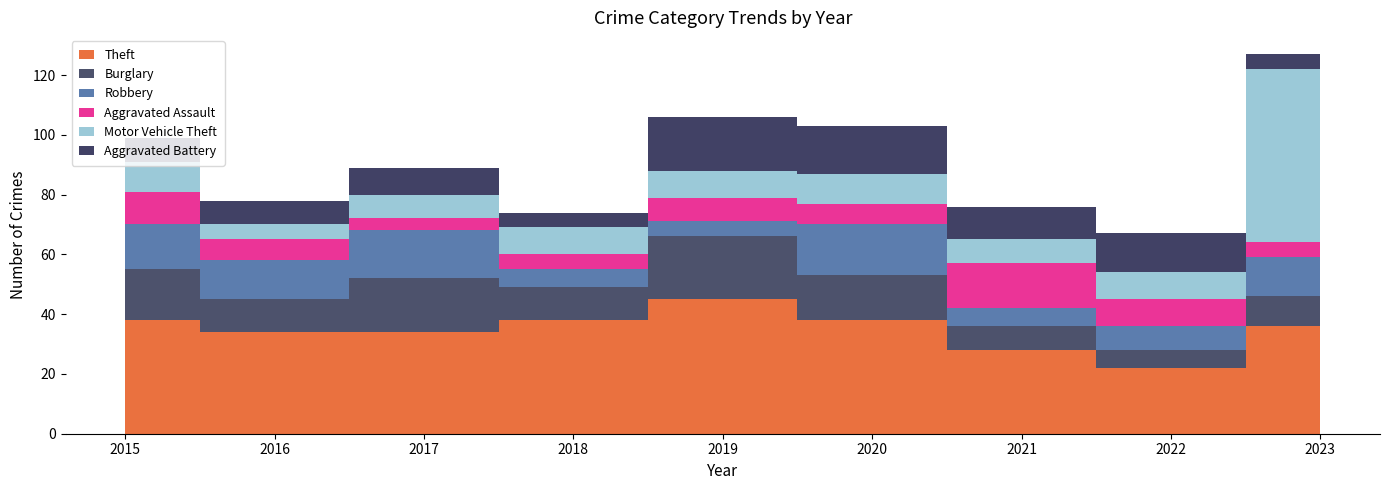

Reading left to right, what are all the values shown in this chart?

Theft: 2015=38	2016=34	2017=34	2018=38	2019=45	2020=38	2021=28	2022=22	2023=36
Burglary: 2015=17	2016=11	2017=18	2018=11	2019=21	2020=15	2021=8	2022=6	2023=10
Robbery: 2015=15	2016=13	2017=16	2018=6	2019=5	2020=17	2021=6	2022=8	2023=13
Aggravated Assault: 2015=11	2016=7	2017=4	2018=5	2019=8	2020=7	2021=15	2022=9	2023=5
Motor Vehicle Theft: 2015=10	2016=5	2017=8	2018=9	2019=9	2020=10	2021=8	2022=9	2023=58
Aggravated Battery: 2015=8	2016=8	2017=9	2018=5	2019=18	2020=16	2021=11	2022=13	2023=5